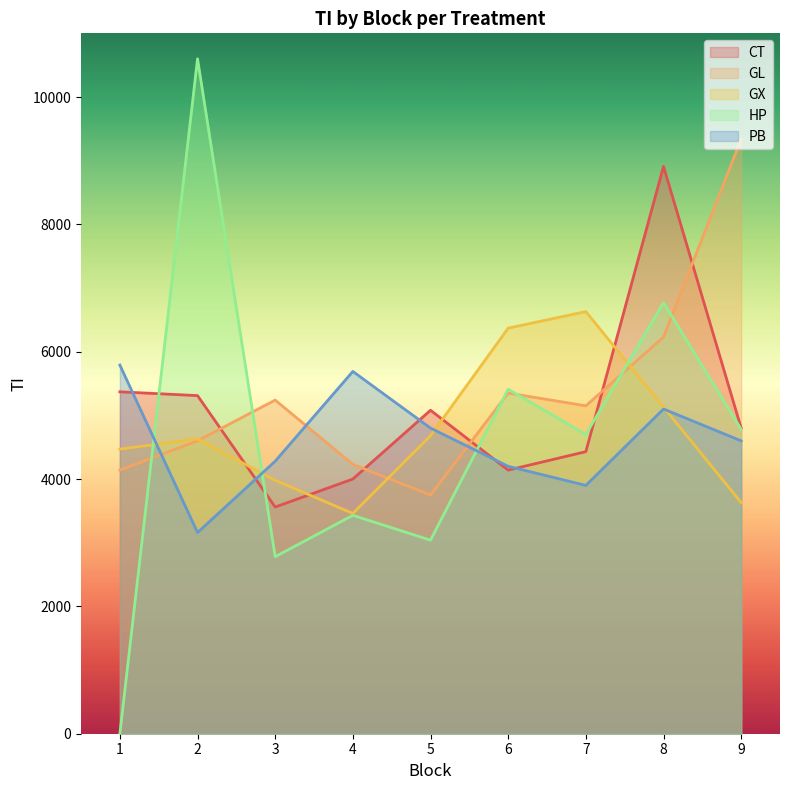

Which has a higher value, 8 or 6?

8